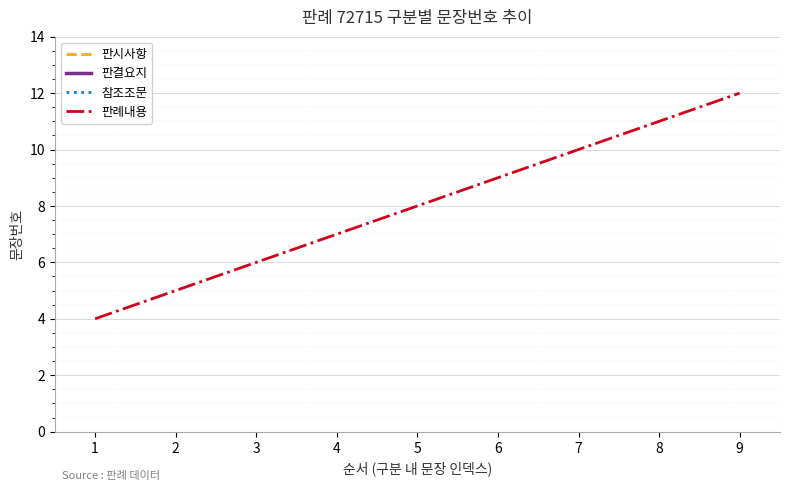

Rank the categories by 판례내용 value from highest to lowest.

9, 8, 7, 6, 5, 4, 3, 2, 1